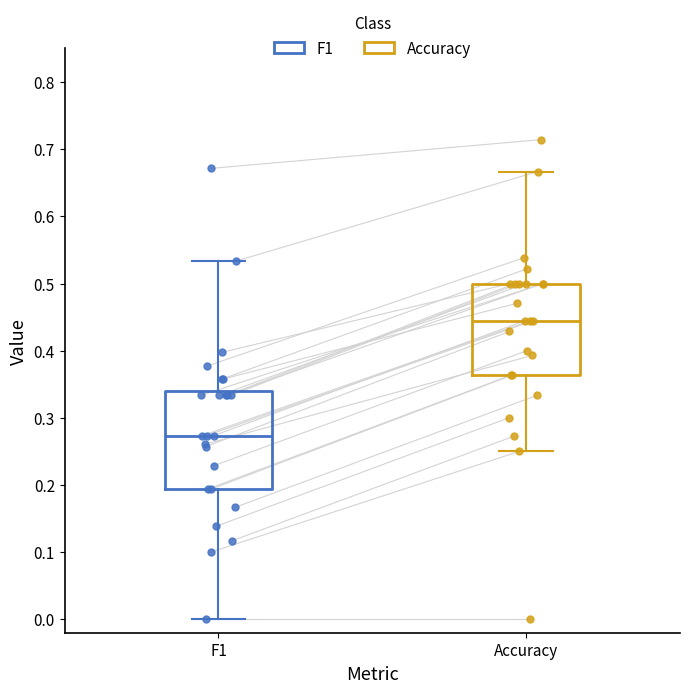

Reading left to right, read every box against the y-axis: the position of its median line, the range the box covers, and the ends of its whiskers. The values are not printed on the chart, so give them approximately, as read against the axis.

F1: median 0.27, box 0.19 to 0.34, whiskers 0.00 to 0.53
Accuracy: median 0.44, box 0.36 to 0.50, whiskers 0.25 to 0.67